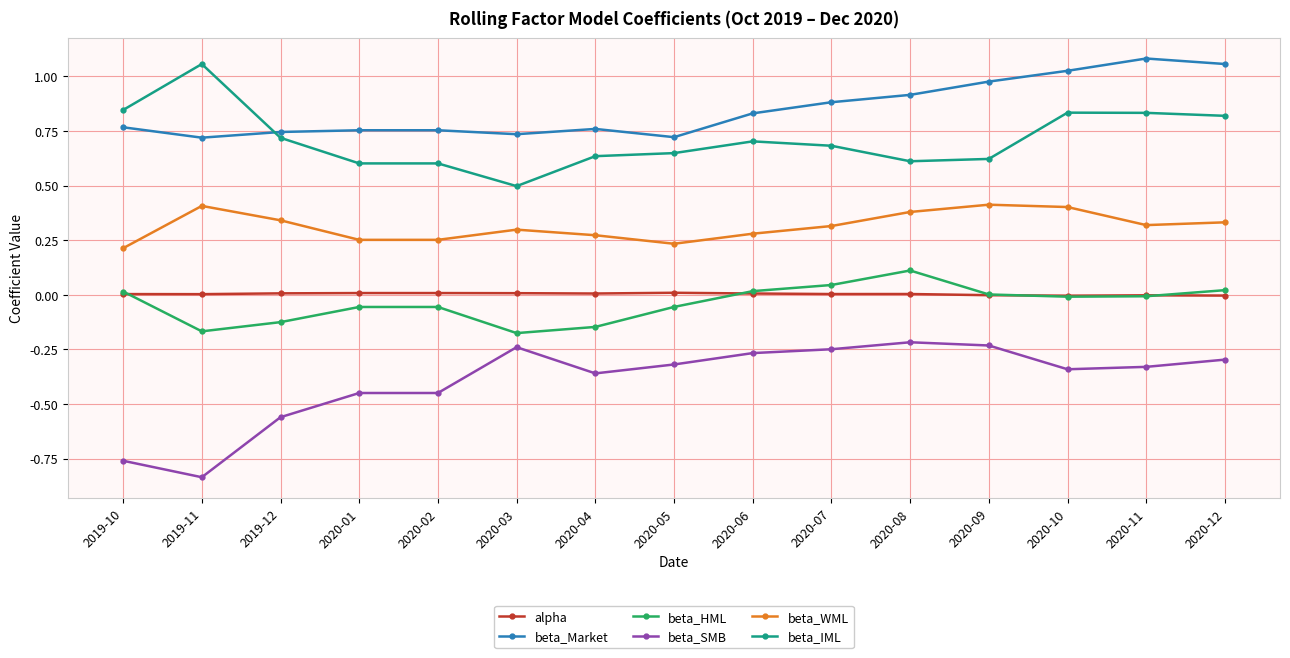

What is the highest value of the beta_HML series?

0.1